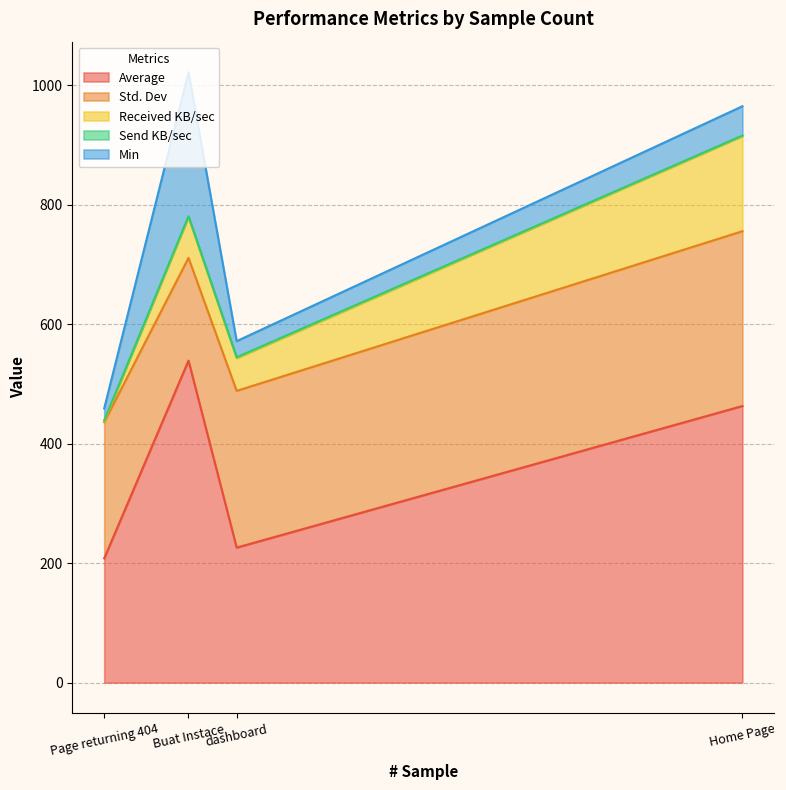

What is the total value across all series at Buat Instace?

1021.7